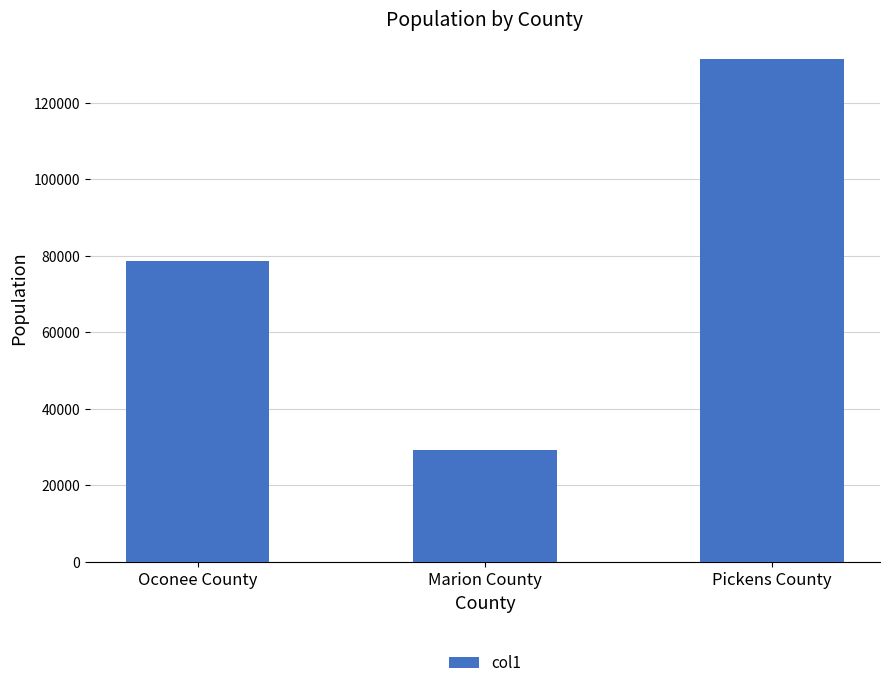

What is the difference between the second highest and minimum values?

49424